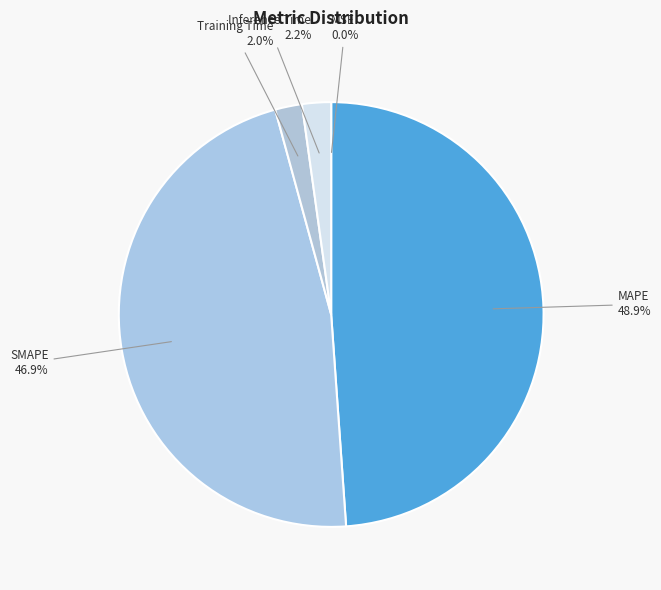

What percentage is the Inference Time slice, to the nearest percent?

2%